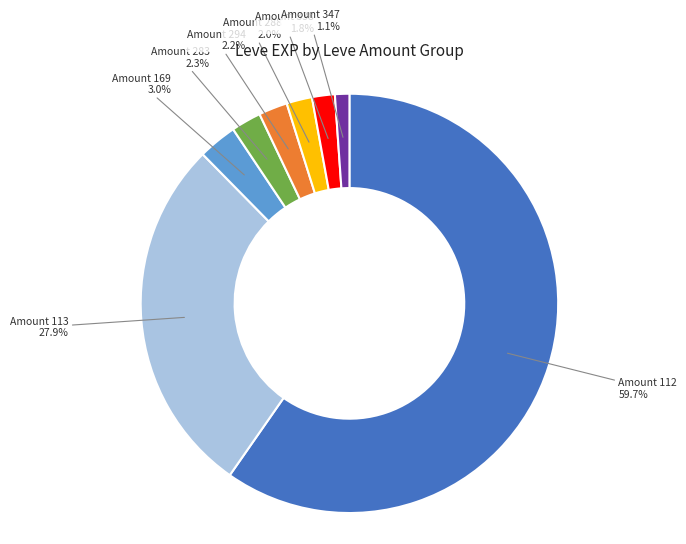

Does any single category account for the majority?

Yes